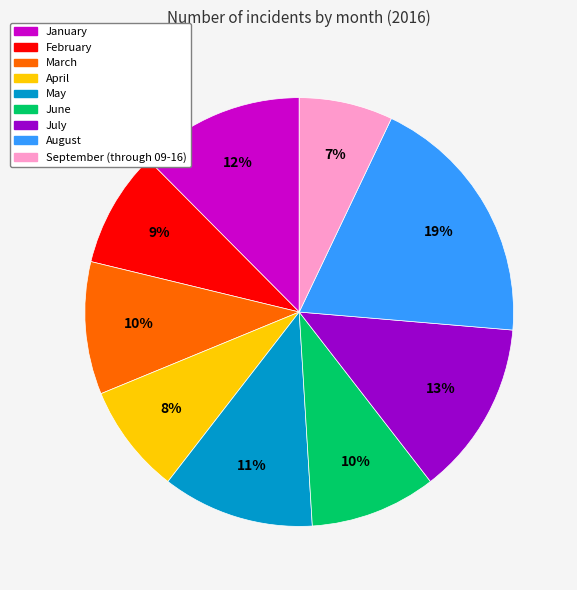

Is there any slice that represents more than half of the pie?

No